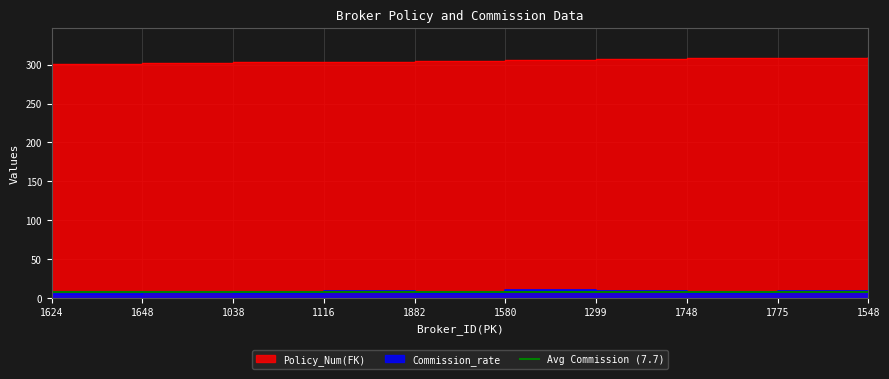

What is the difference between the highest and lowest values at 1648?

294